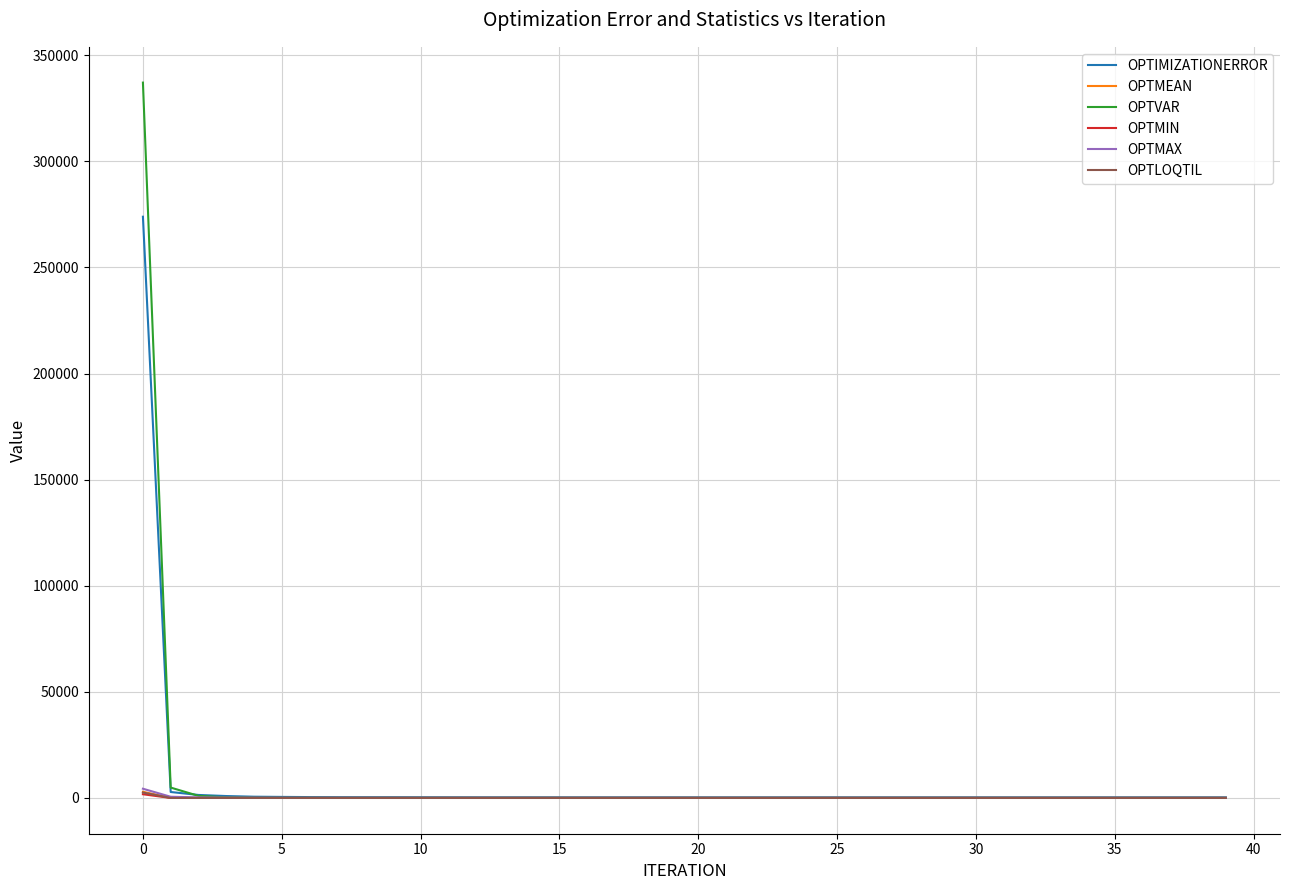

How many times do OPTMAX and OPTVAR cross each other?

1